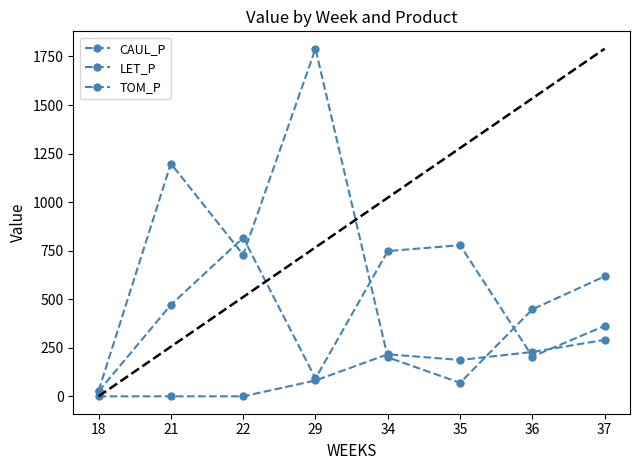

How many data points does each series have?

8